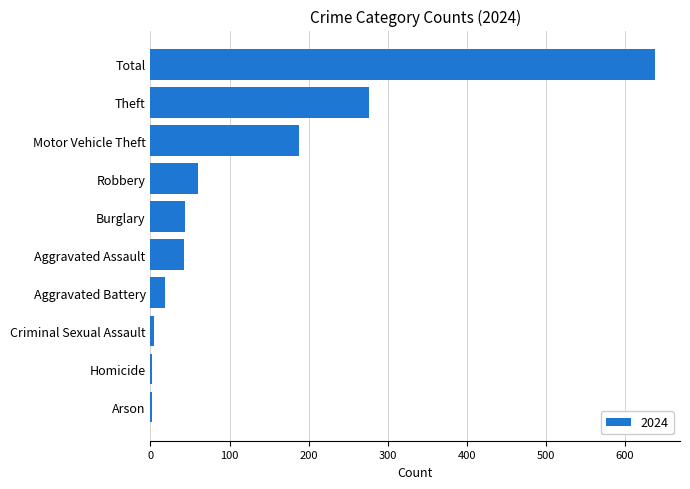

Which has a higher value, Total or Aggravated Battery?

Total